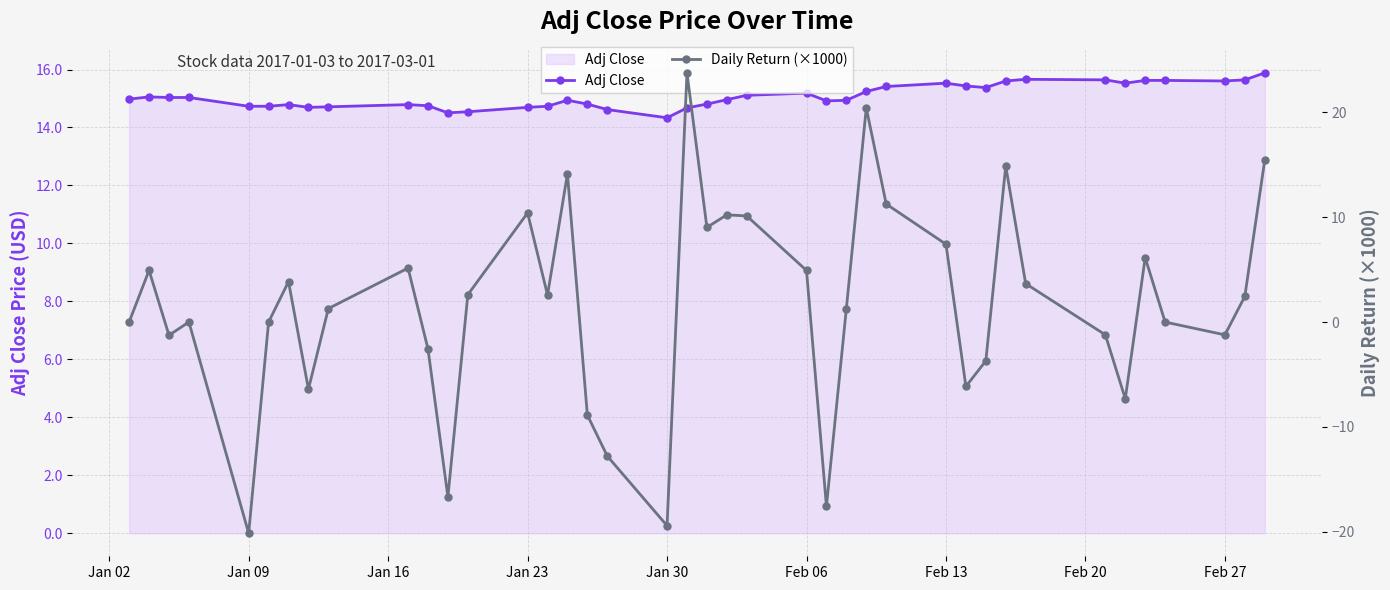

What are all the series names shown in the legend?

Adj Close, Daily Return (×1000)